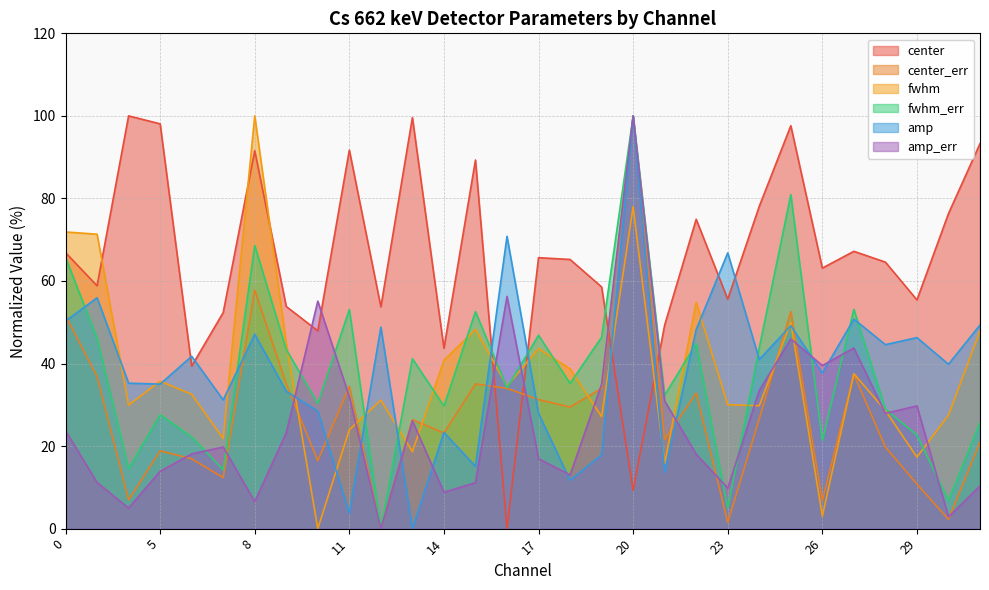

The value of fwhm at 5 is 35.7. True or false?

True